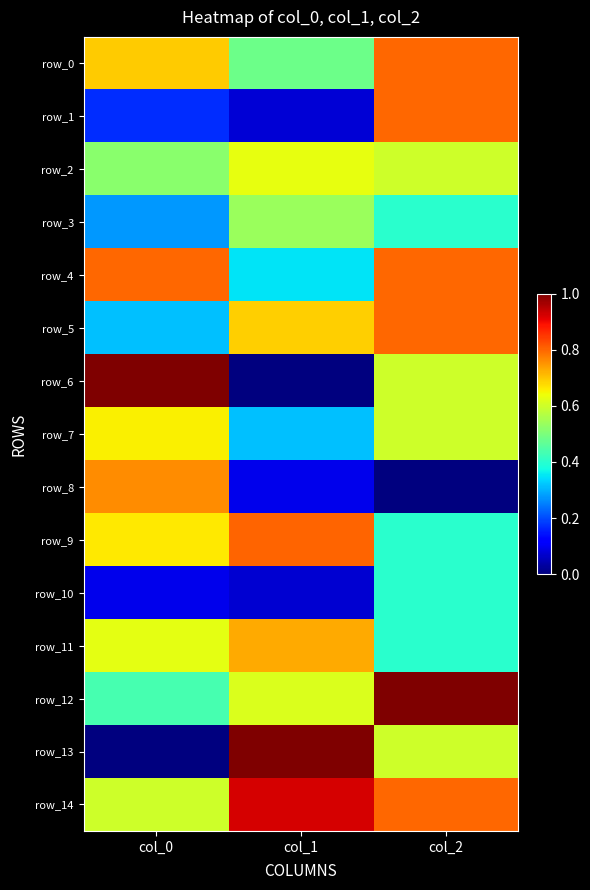

The row_14 series shows 0.6 at col_0. True or false?

True